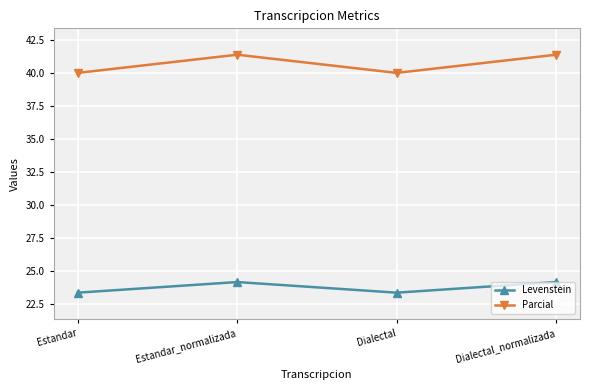

What is the sum of the Parcial values at Dialectal and Estandar?

80.0